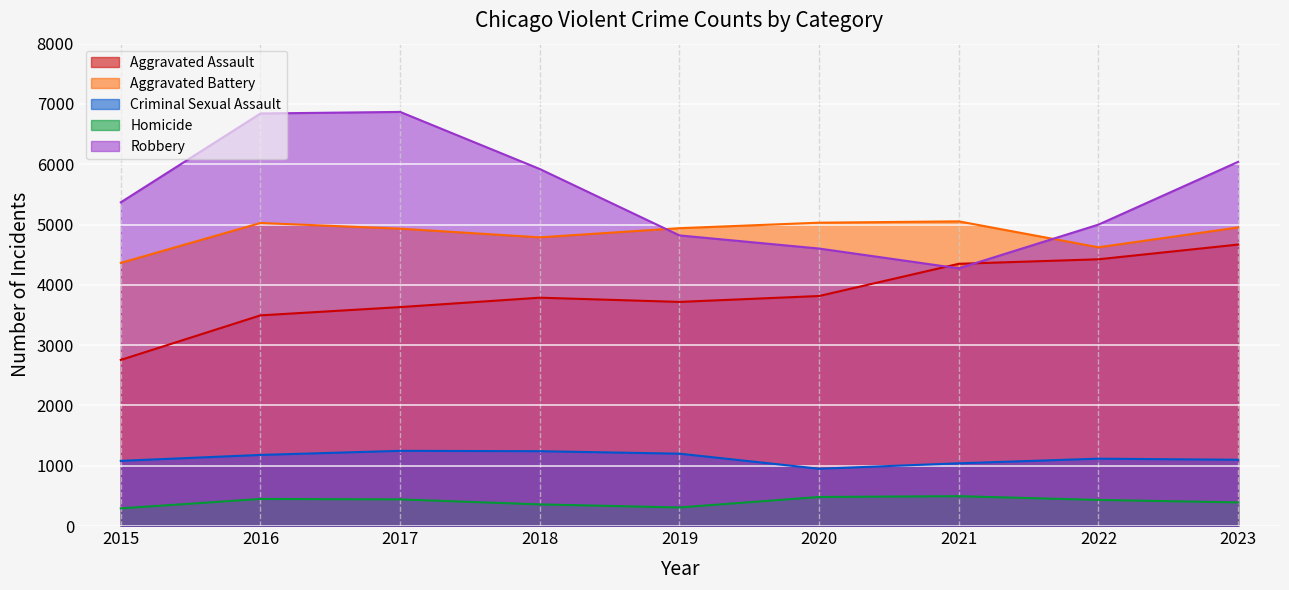

Is it true that Homicide equals 308 at 2019?

True